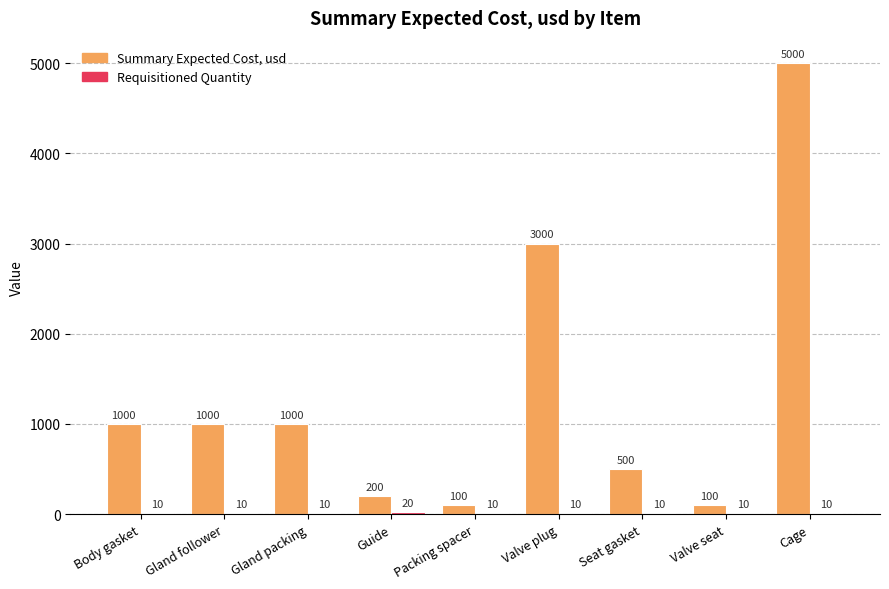

Which series has the largest total across all categories?

Summary Expected Cost, usd